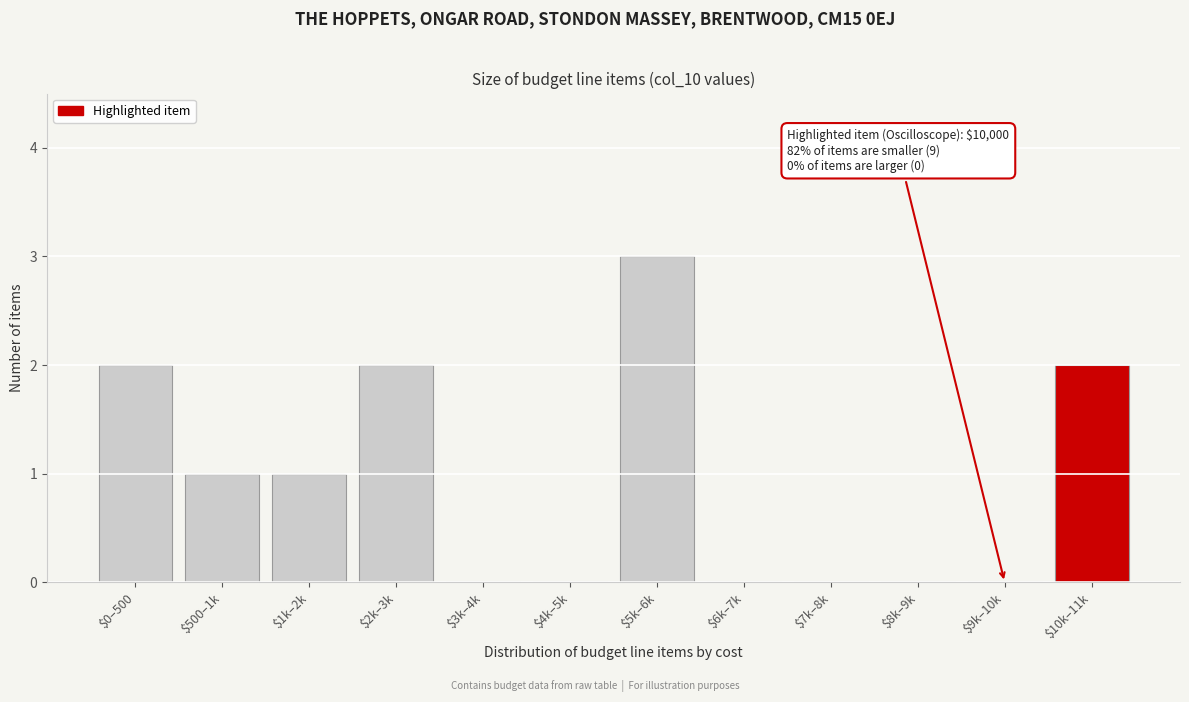

What is the sum of all values?

11